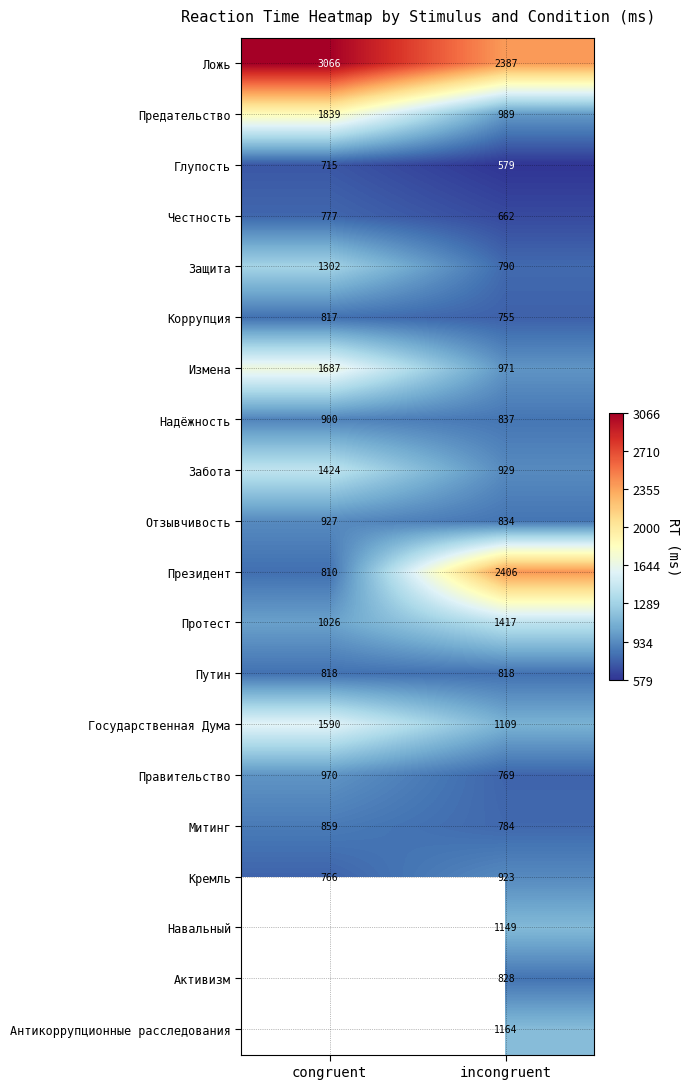

What is the average value of the Путин series?

818